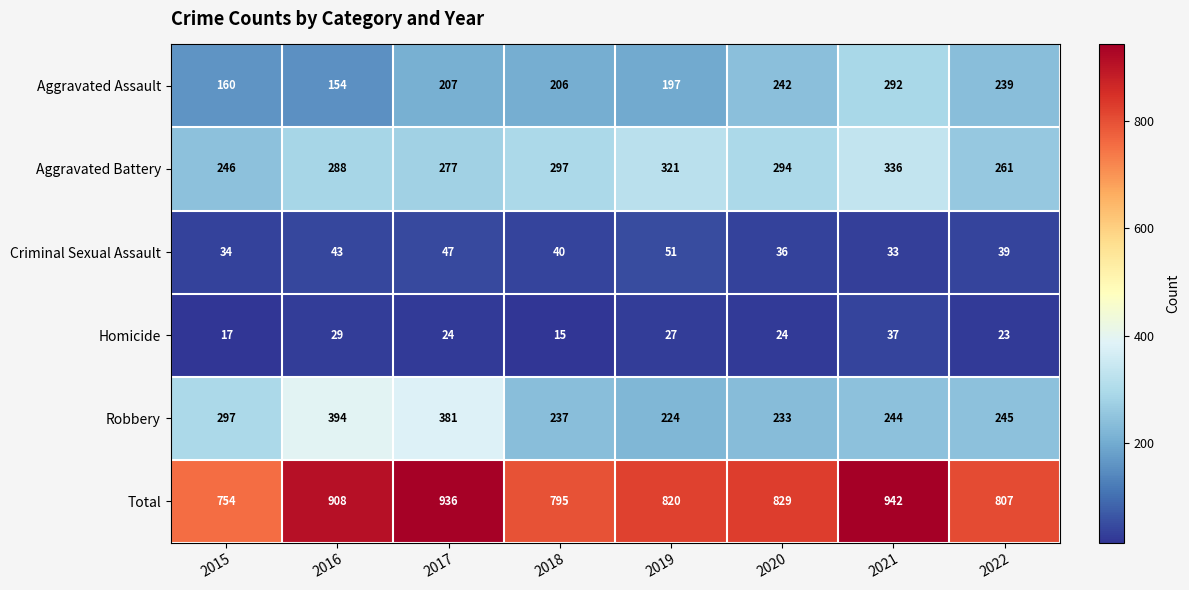

How many data points does each series have?

8